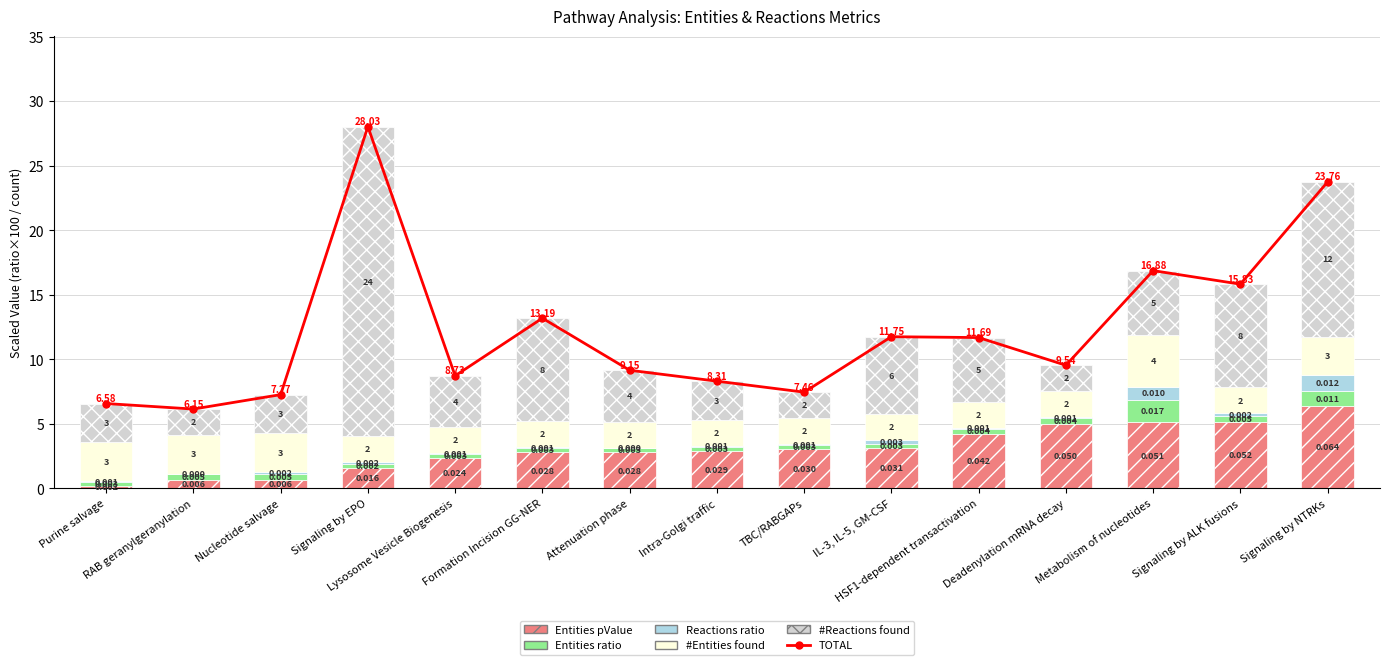

Between Formation Incision GG-NER and Deadenylation mRNA decay, which series saw the biggest shift?

#Reactions found